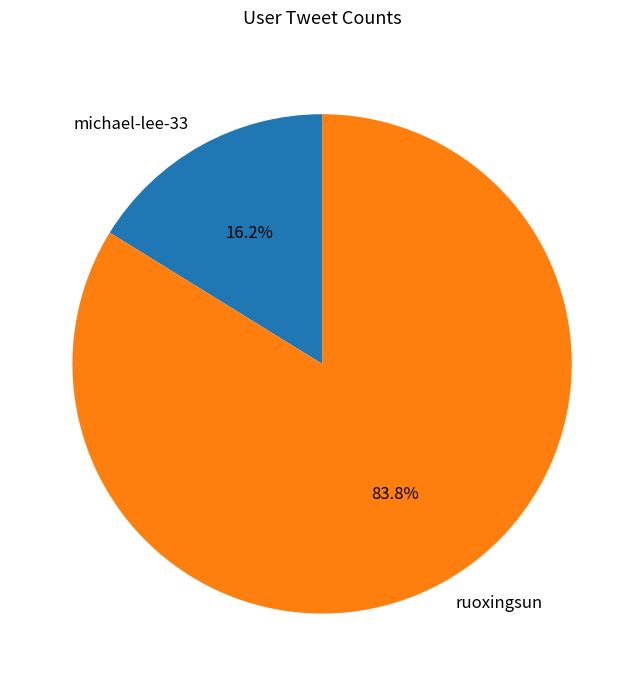

What percentage is the ruoxingsun slice, to the nearest percent?

84%